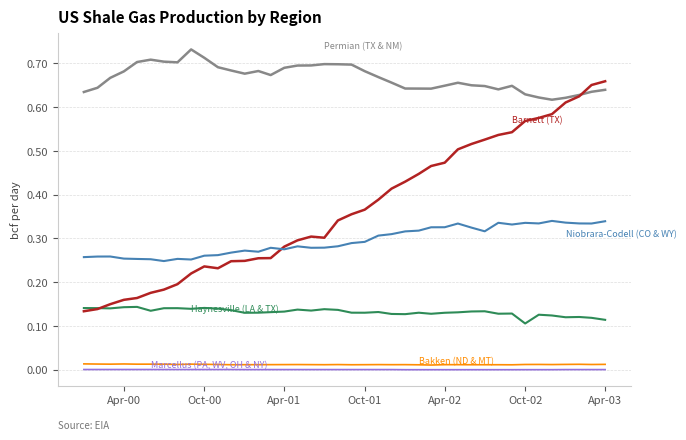

How many lines are shown in the chart?

6